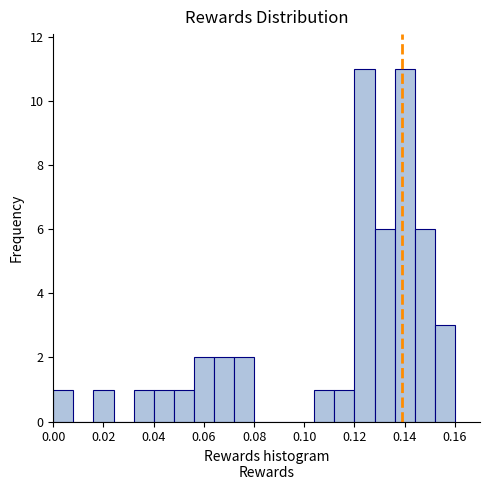

Reading left to right, list every bar in this chart as the range it spans on the x-axis followed by its height. The values are not printed on the chart, so give them approximately, as read against the axis.

0.000 to 0.008: 1
0.008 to 0.016: 0
0.016 to 0.024: 1
0.024 to 0.032: 0
0.032 to 0.040: 1
0.040 to 0.048: 1
0.048 to 0.056: 1
0.056 to 0.064: 2
0.064 to 0.072: 2
0.072 to 0.080: 2
0.080 to 0.088: 0
0.088 to 0.096: 0
0.096 to 0.104: 0
0.104 to 0.112: 1
0.112 to 0.120: 1
0.120 to 0.128: 11
0.128 to 0.136: 6
0.136 to 0.144: 11
0.144 to 0.152: 6
0.152 to 0.160: 3